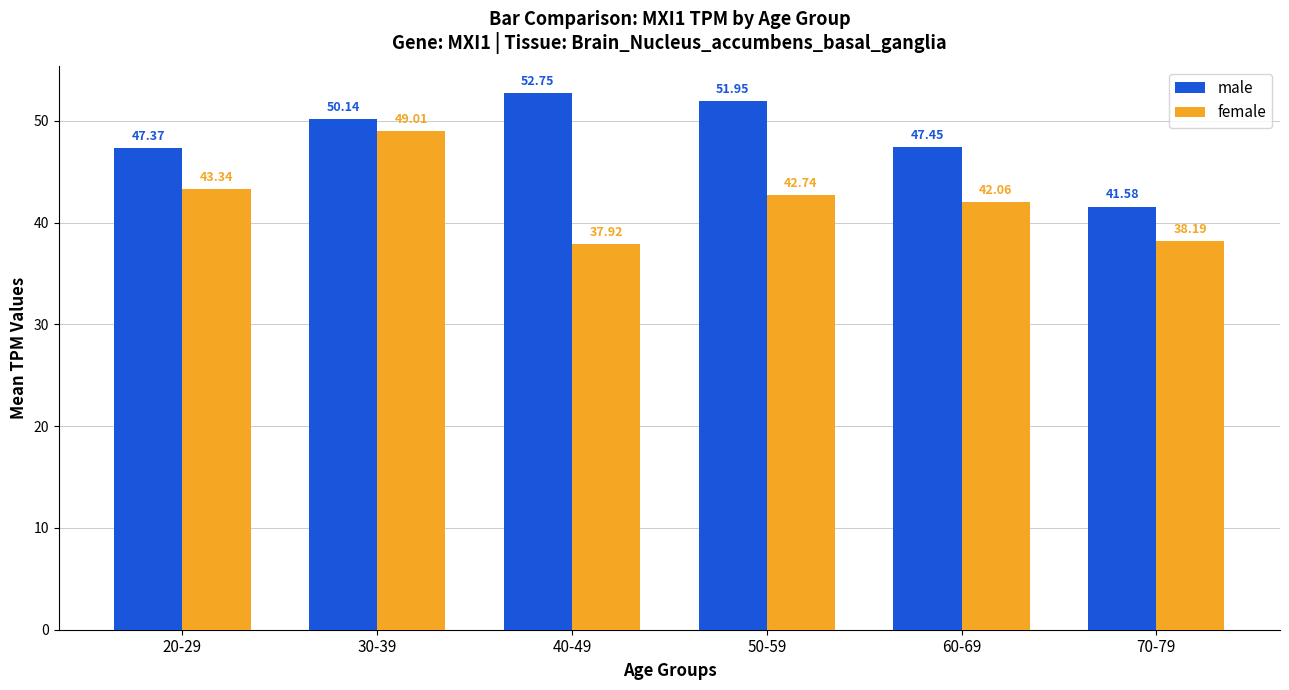

Reading right to left, extract all data points from this chart.

male: 41.6	47.5	52.0	52.8	50.1	47.4
female: 38.2	42.1	42.7	37.9	49.0	43.3